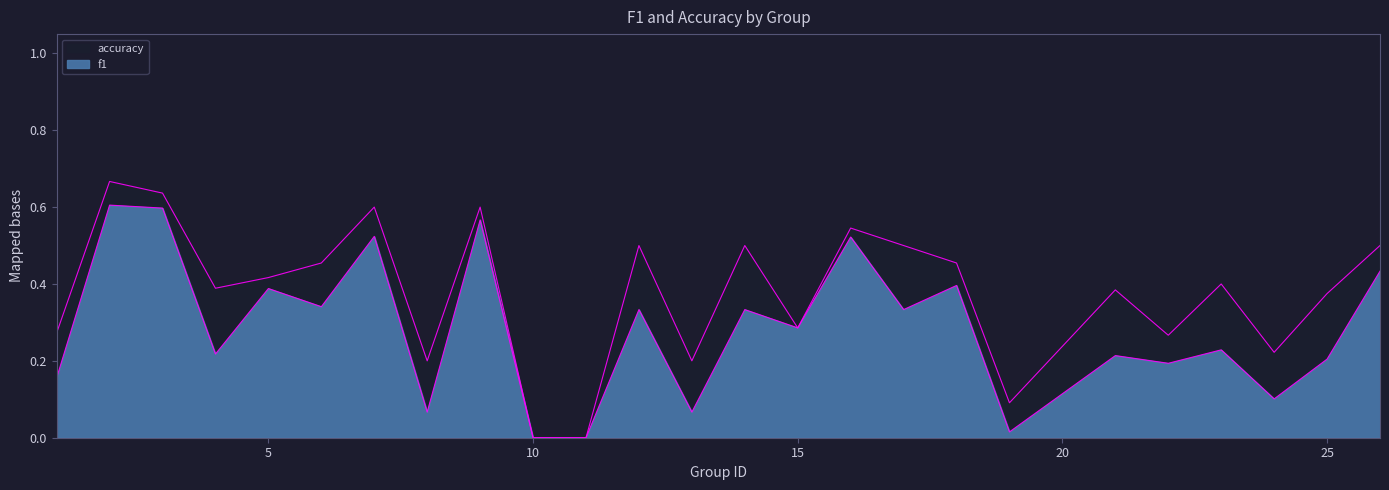

True or false: accuracy has more than 1 points higher than both neighbors.

True